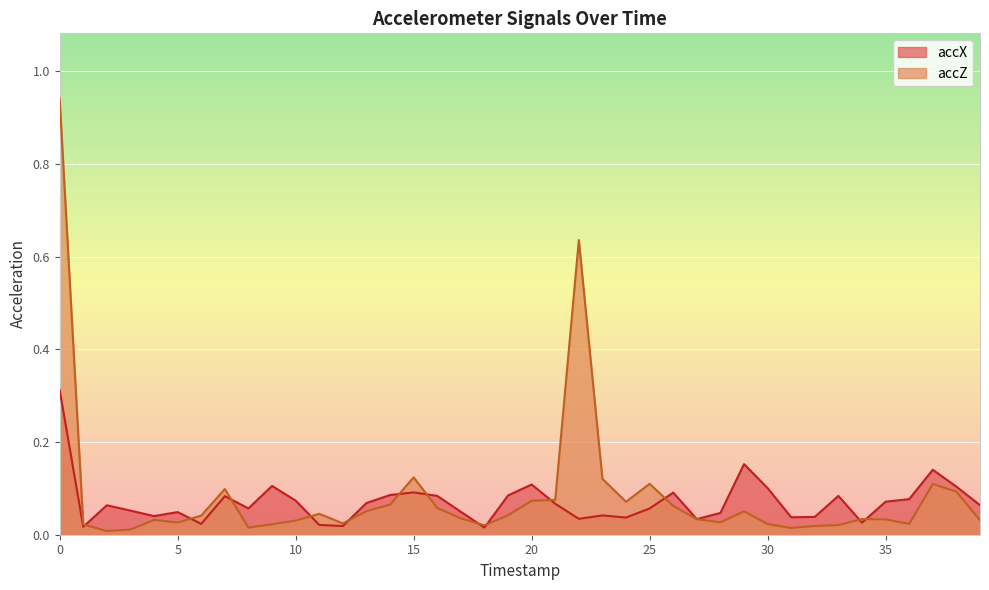

At how many categories does at least one series exceed 0?

40